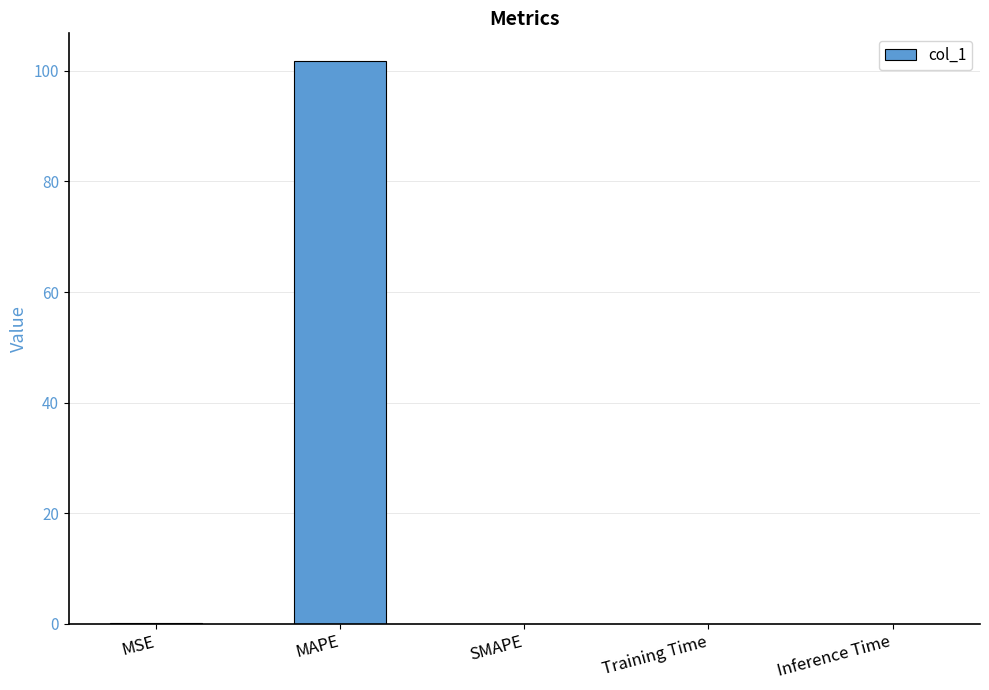

The chart shows a value of 0.1 at MSE. True or false?

True